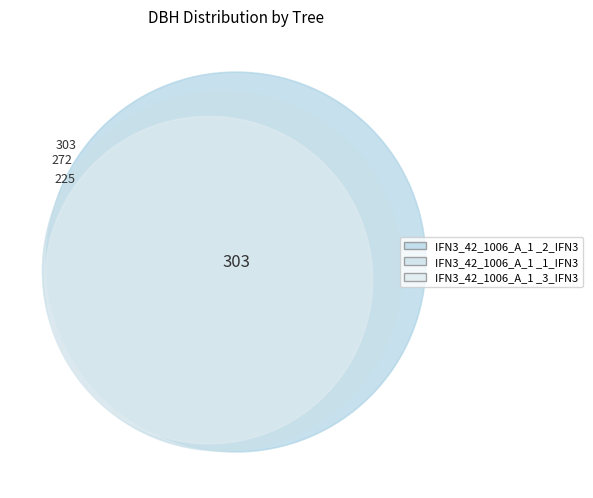

Is it true that IFN3_42_1006_A_1 _2_IFN3 is 38% of the pie?

True